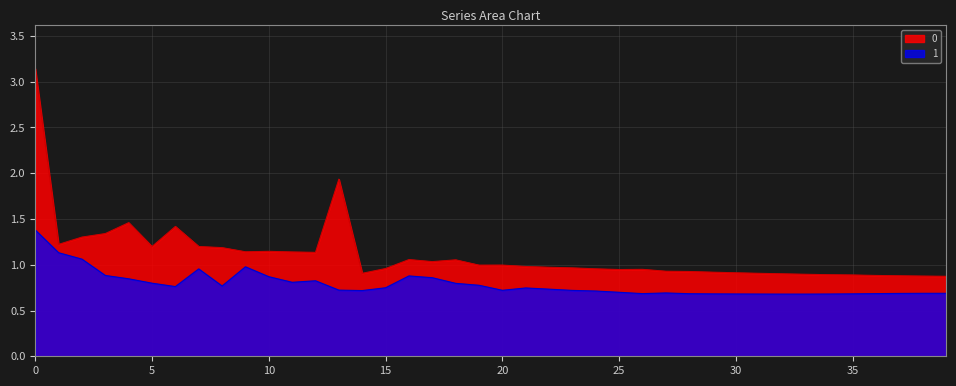

The value of 0 at 8 is 0.5. True or false?

False